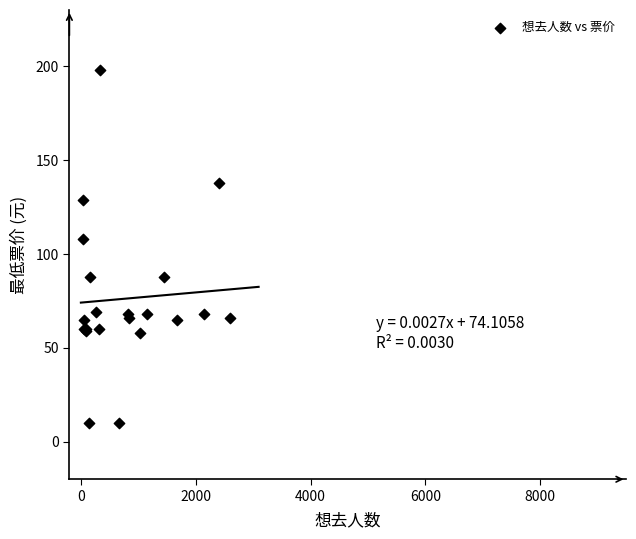

What Y value in the scatter plot is closest to 103?

108.0